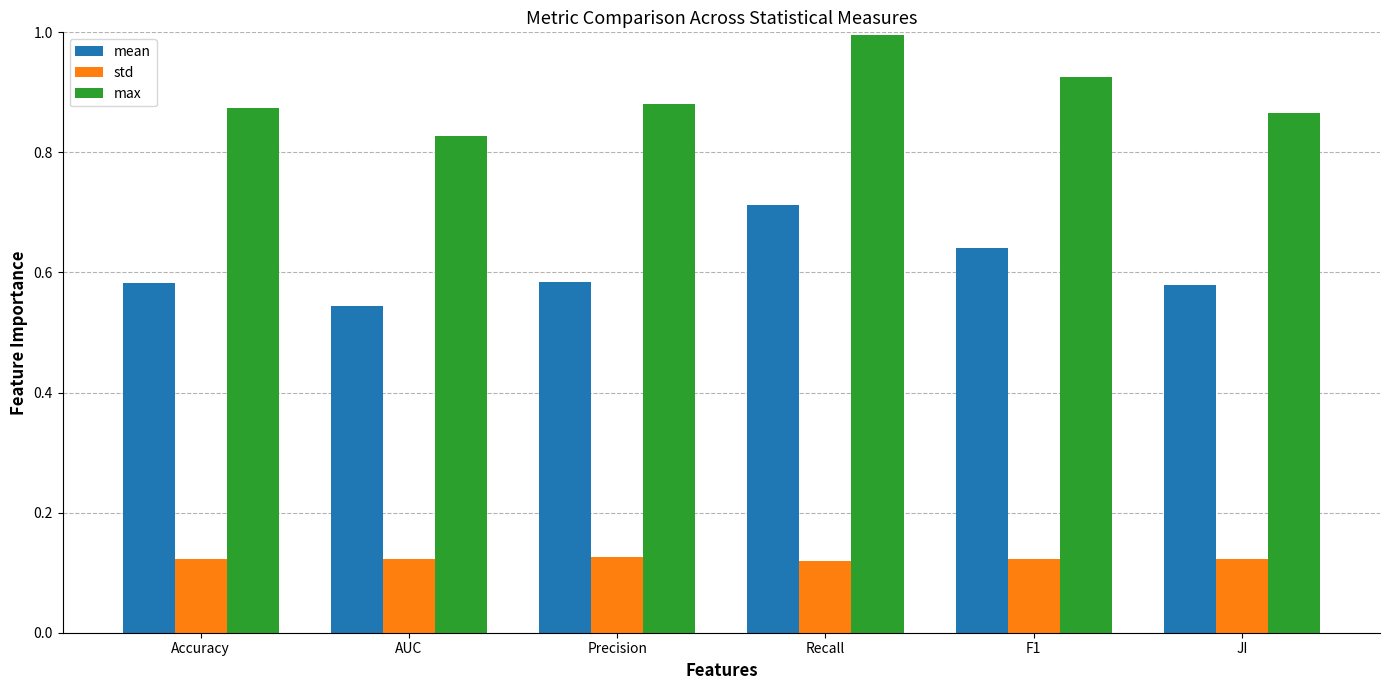

Rank the series by their maximum value, from lowest to highest.

std, mean, max